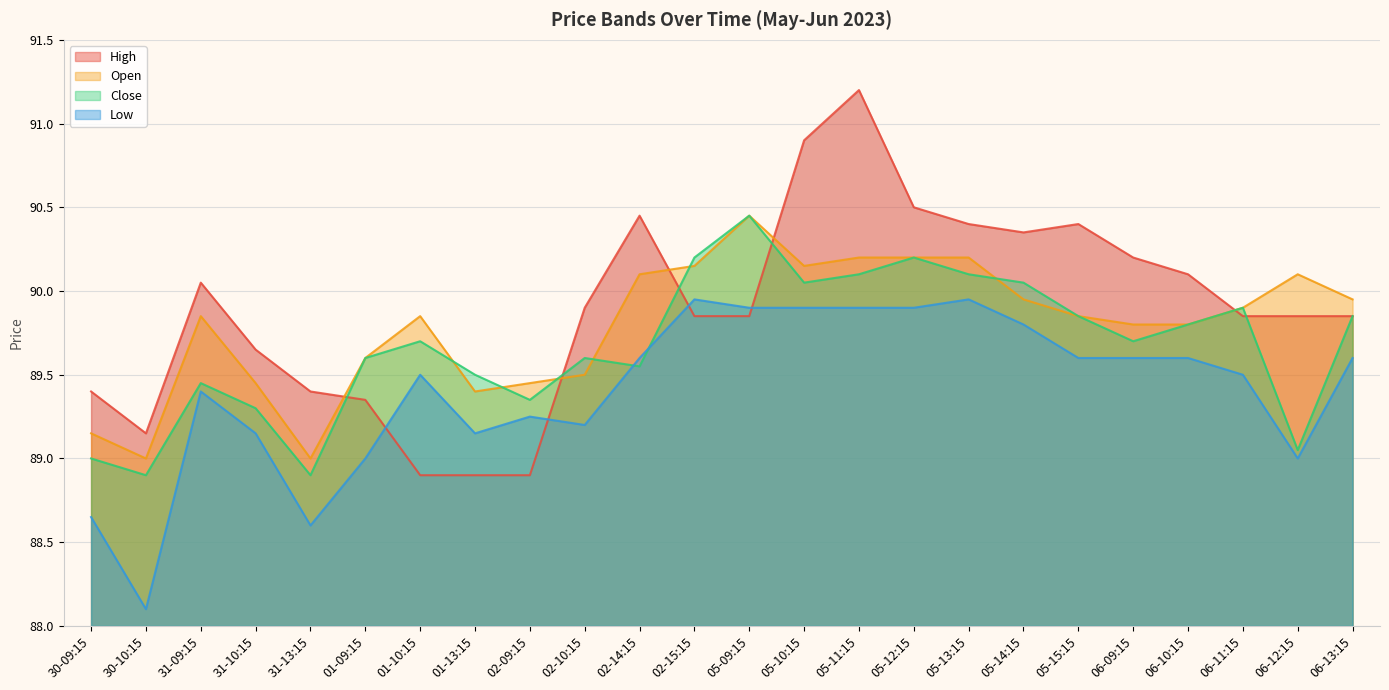

Which series has the largest range (max minus min)?

High